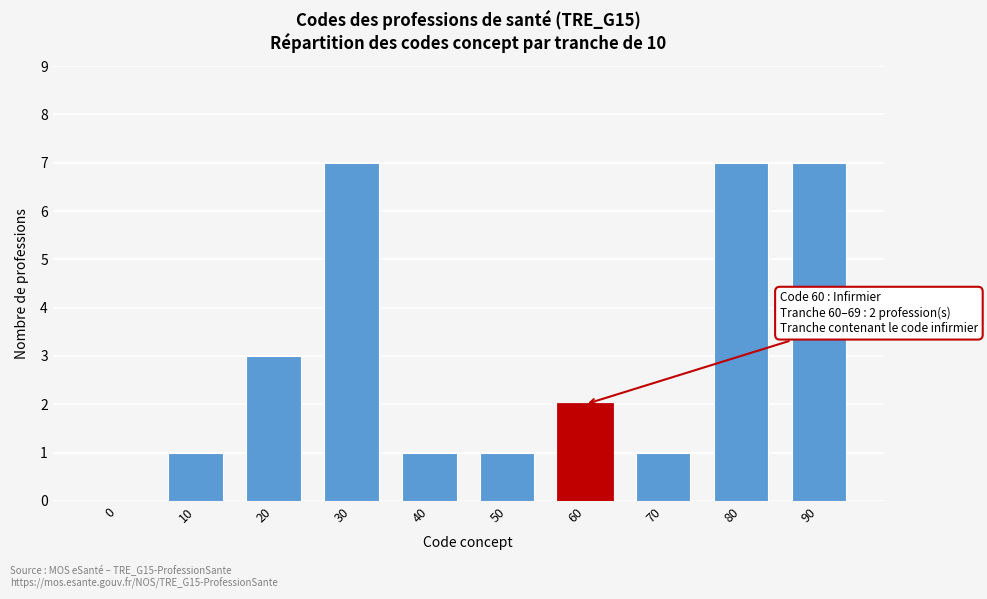

Reading left to right, list all the values displayed in this chart.

0=0	10=1	20=3	30=7	40=1	50=1	60=2	70=1	80=7	90=7